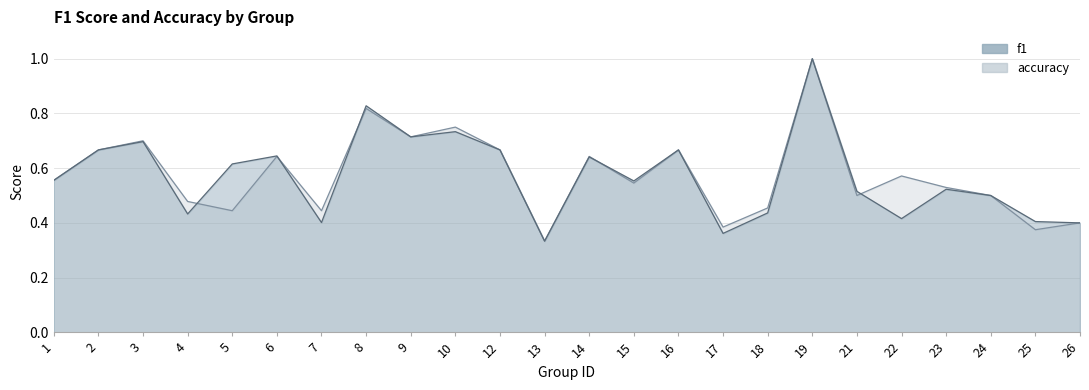

True or false: accuracy and f1 intersect in this chart.

True